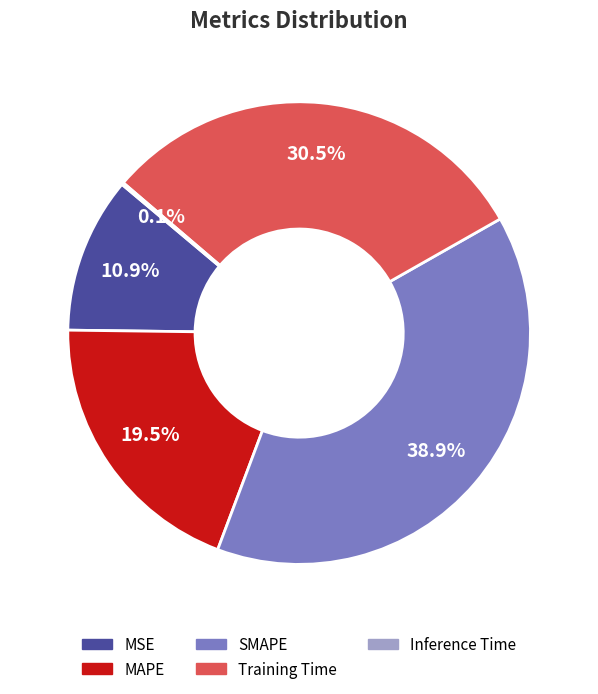

Which has a higher value, MAPE or SMAPE?

SMAPE